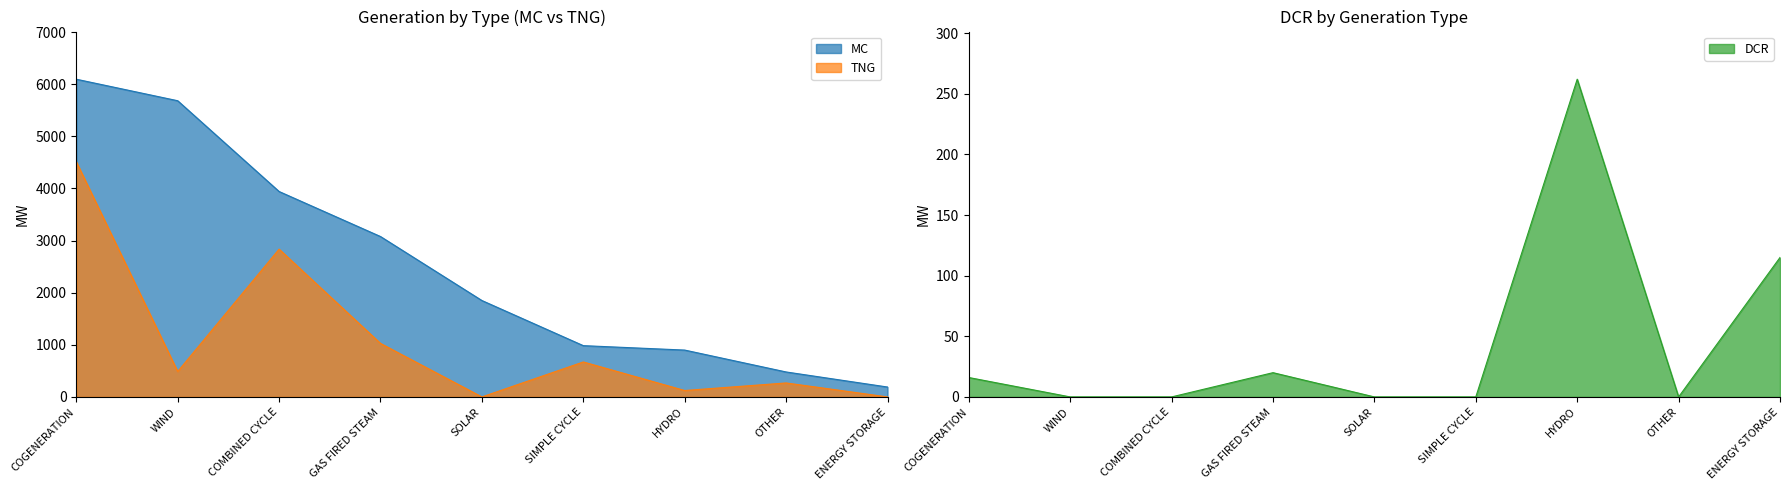

What is the difference between the maximum and minimum values in the MC series?

5907